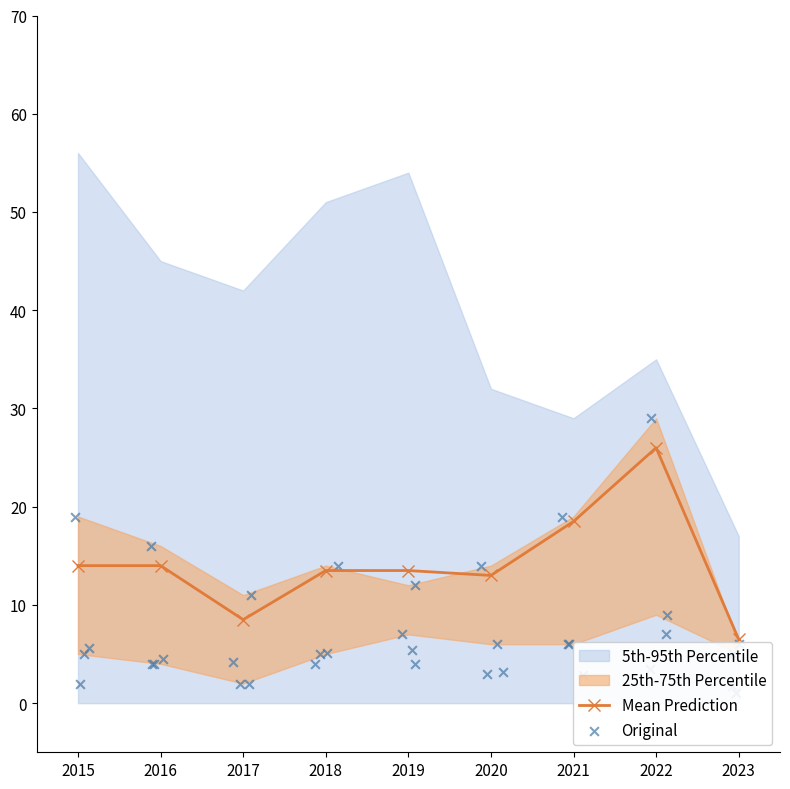

What is the value of the Mean Prediction point at the 7th from the left?

18.5